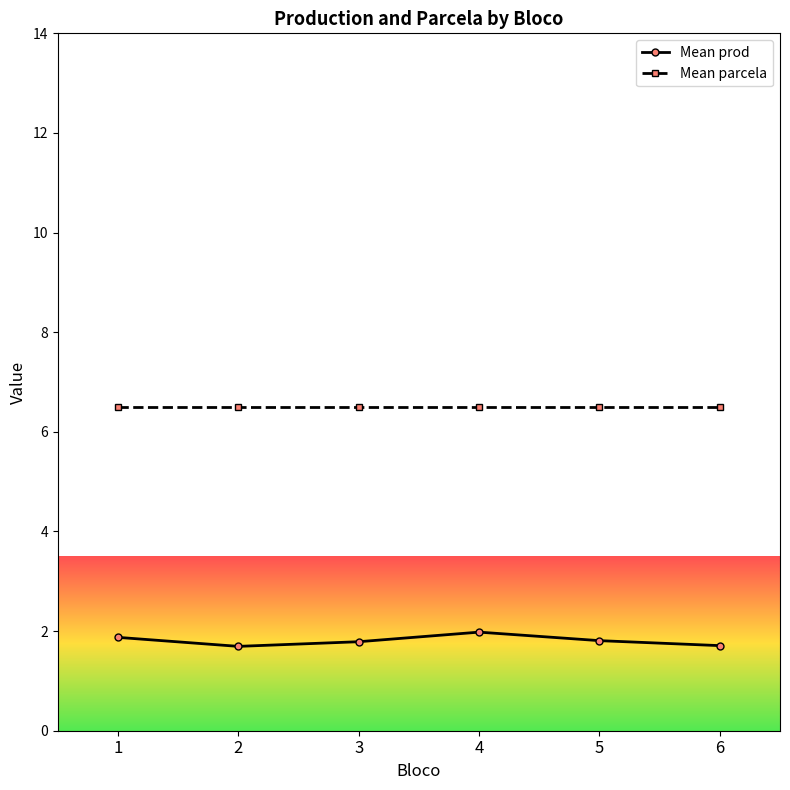

True or false: Mean prod has a value of 2.4 at 2.

False